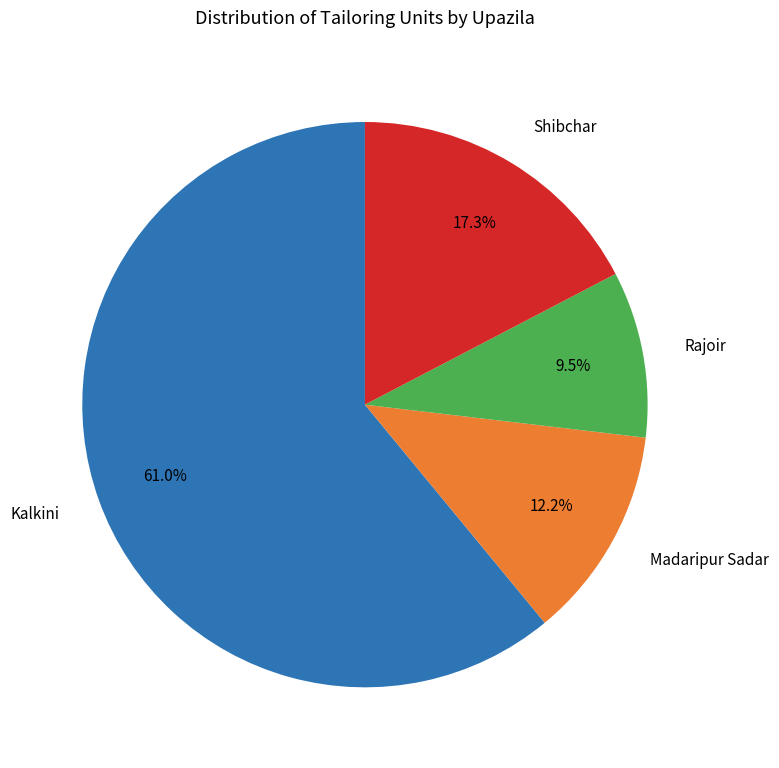

To the nearest percent, what percentage of the pie is Madaripur Sadar?

12%